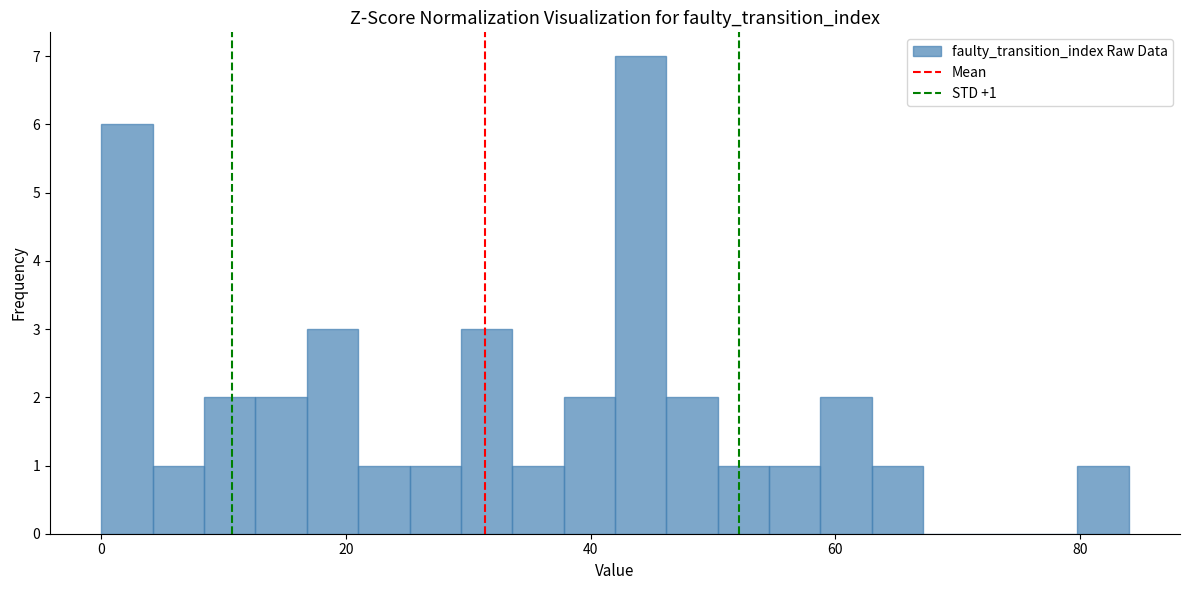

Around what value on the x-axis is the tallest bar? Give the approximate position of its centre, as read against the axis.

44